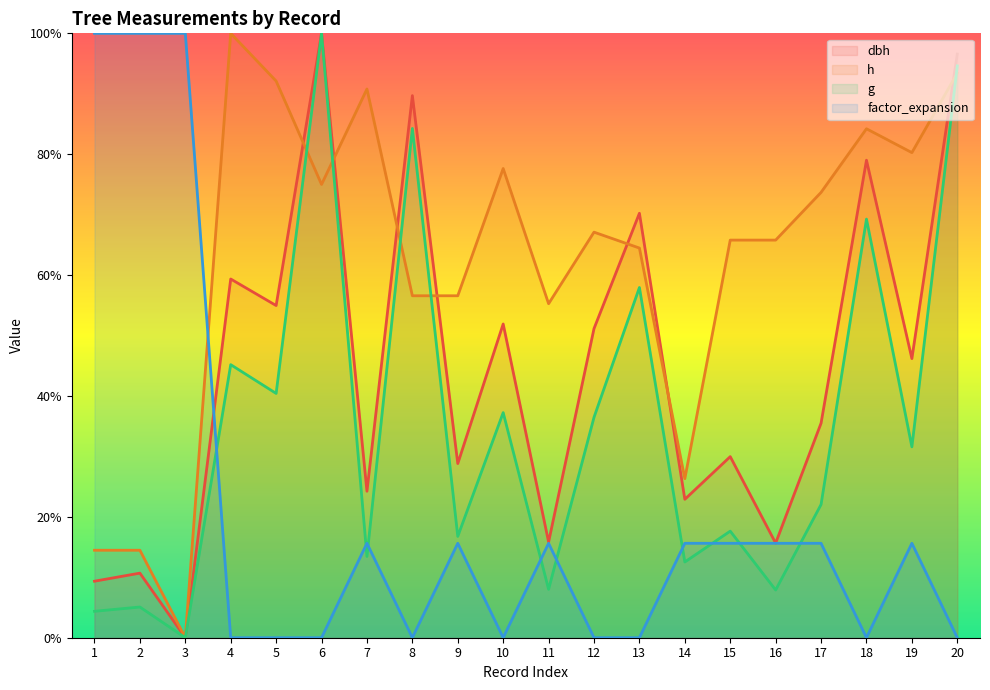

In g, how many points are lower than both neighbors (excluding endpoints)?

8